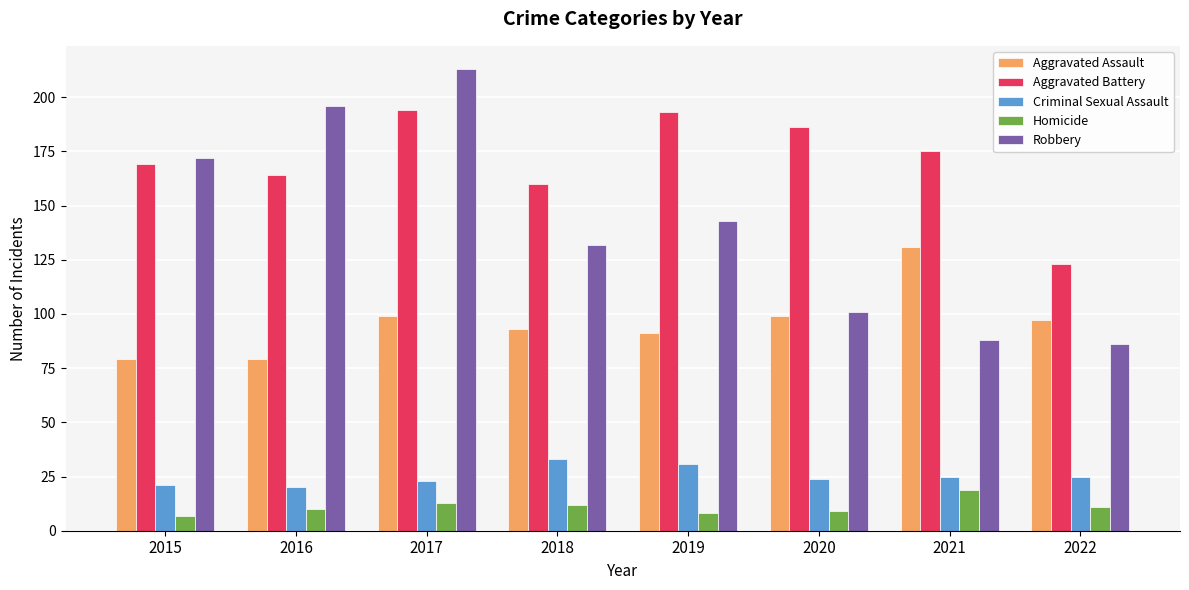

What is the smallest value displayed?

7